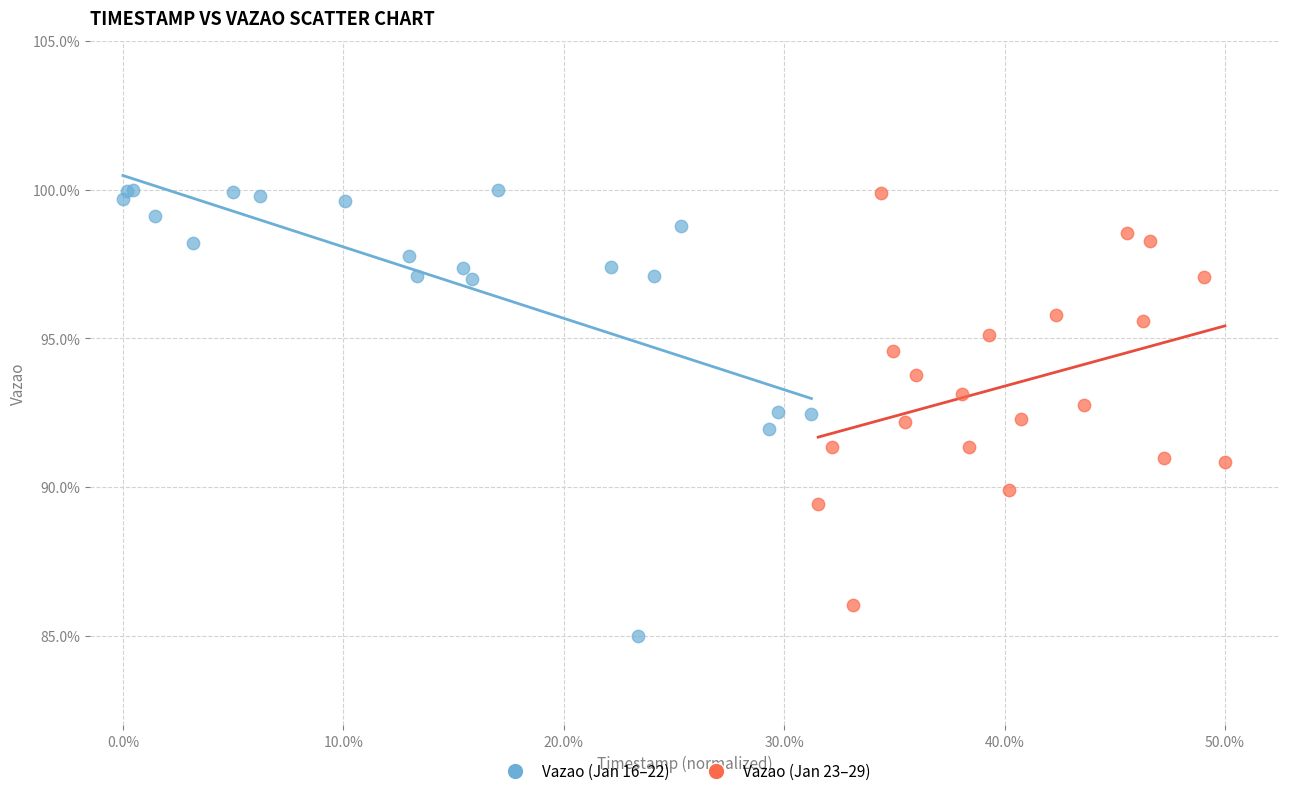

What are all the series names shown in the legend?

Vazao (Jan 16–22), Vazao (Jan 23–29)